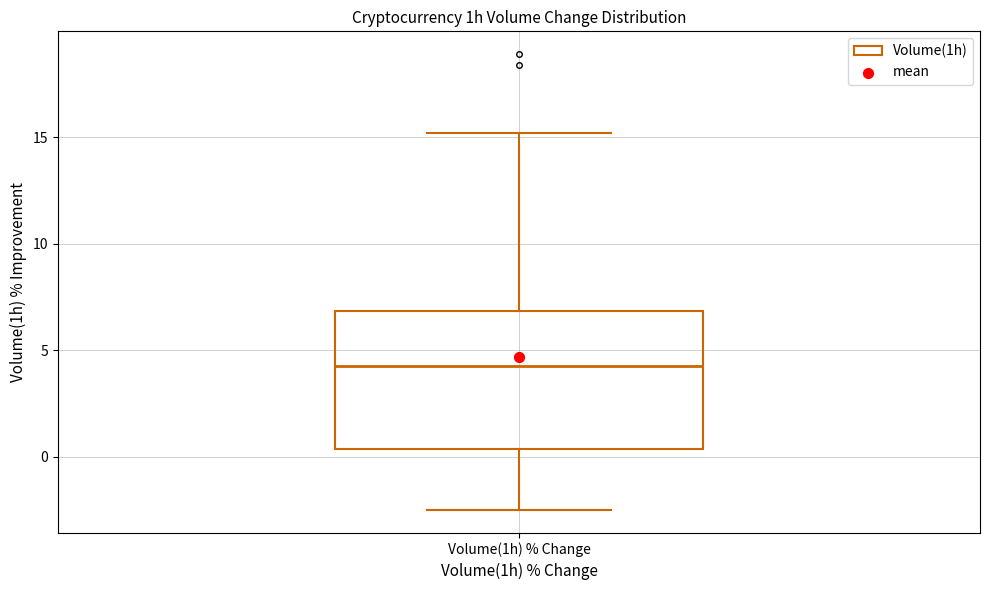

Transcribe this box plot: give where the median line is, the range the box spans, and where the two whiskers end, as read against the y-axis. The values are not printed on the chart, so give them approximately, as read against the axis.

median 4.0, box 0.5 to 7.0, whiskers -2.5 to 15.0